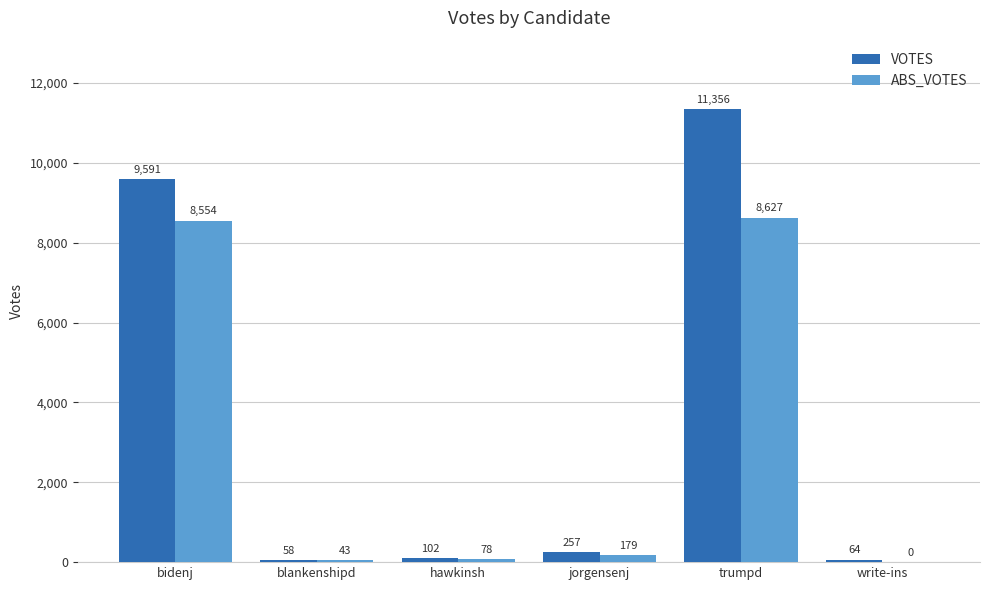

Count the number of data series in this chart.

2